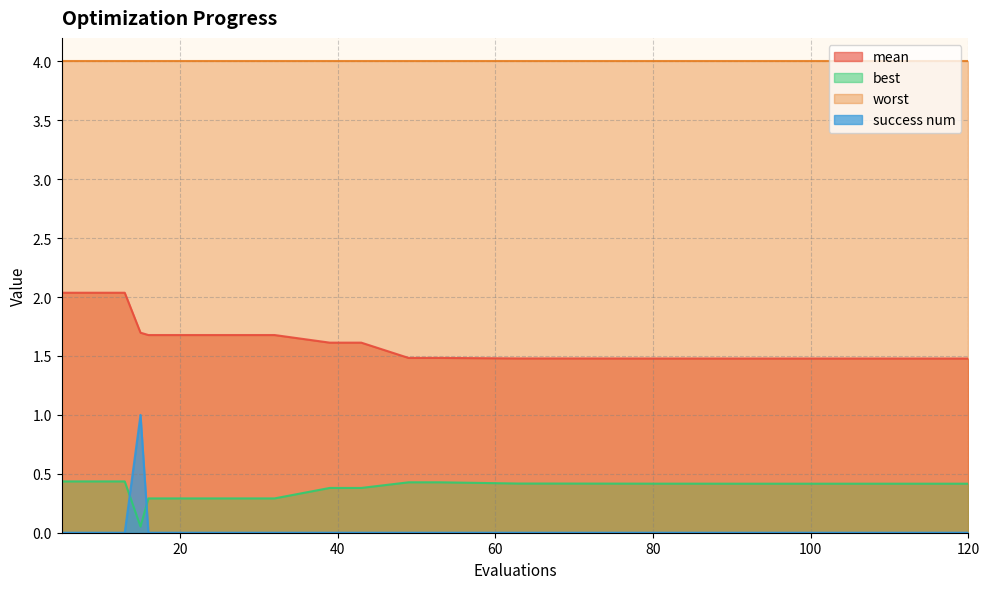

Where do success num and best first cross each other?

13 and 15